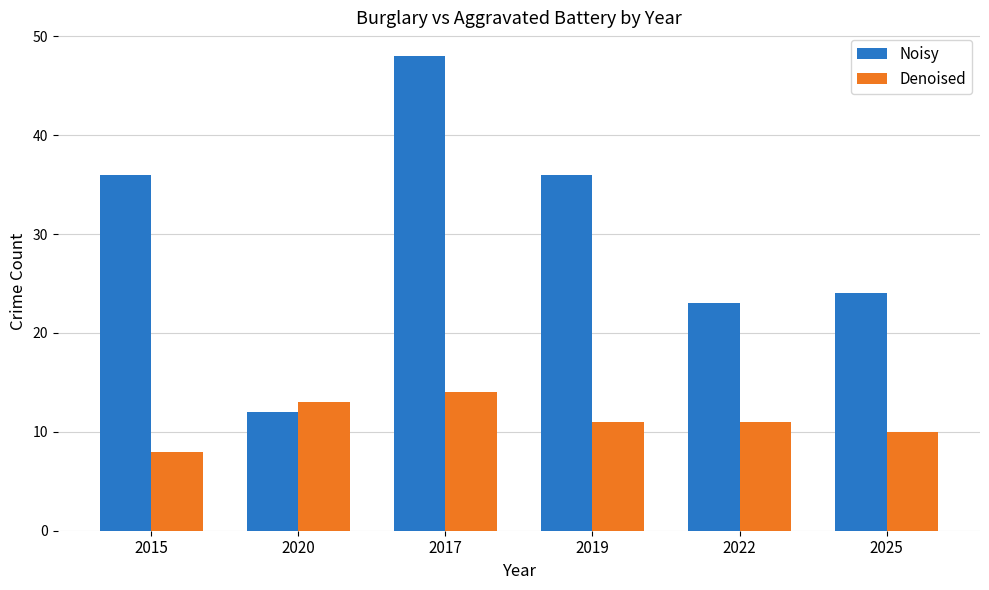

Which series has the largest range (max minus min)?

Noisy